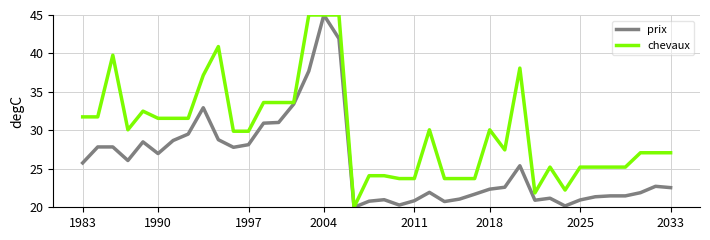

Rank the series by their average value, from highest to lowest.

chevaux, prix